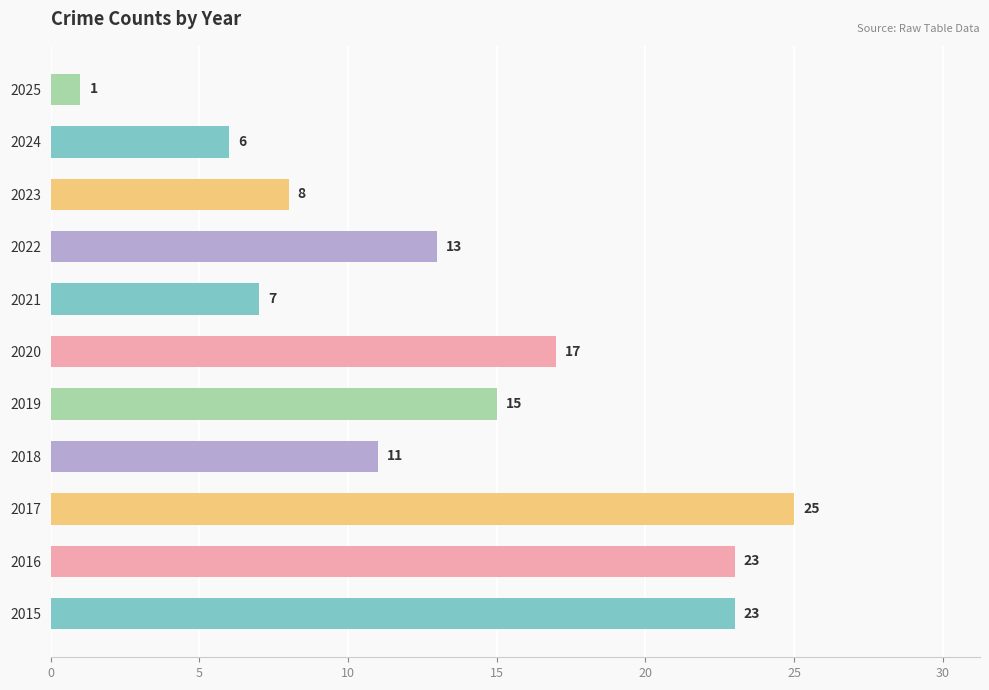

What is the change in value from 2020 to 2024?

-11